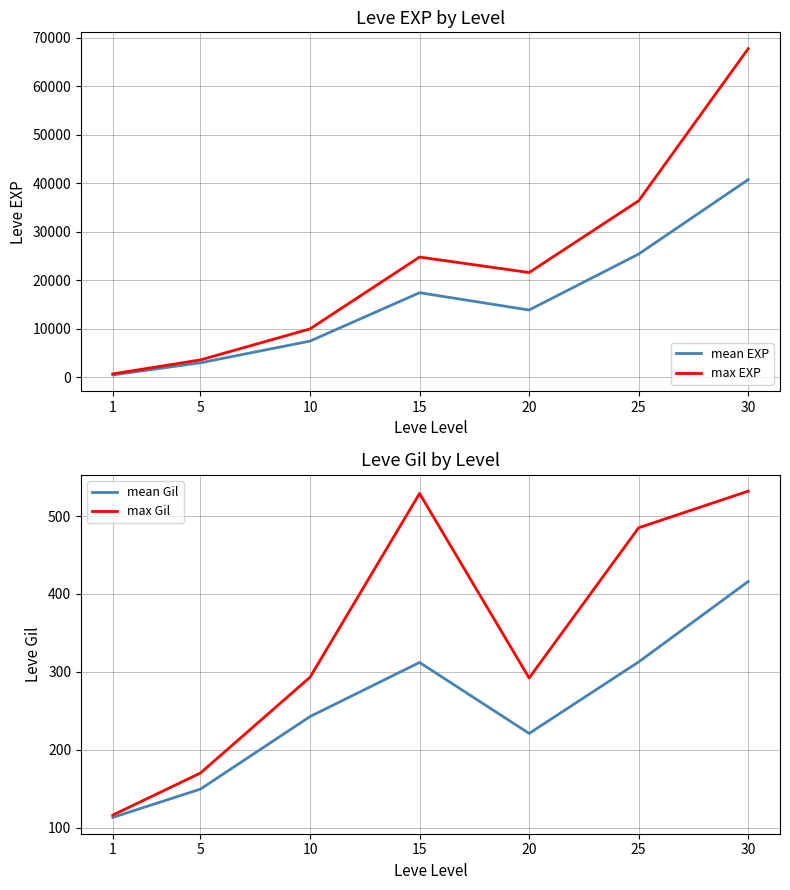

Rank the categories by mean EXP value from highest to lowest.

30, 25, 15, 20, 10, 5, 1